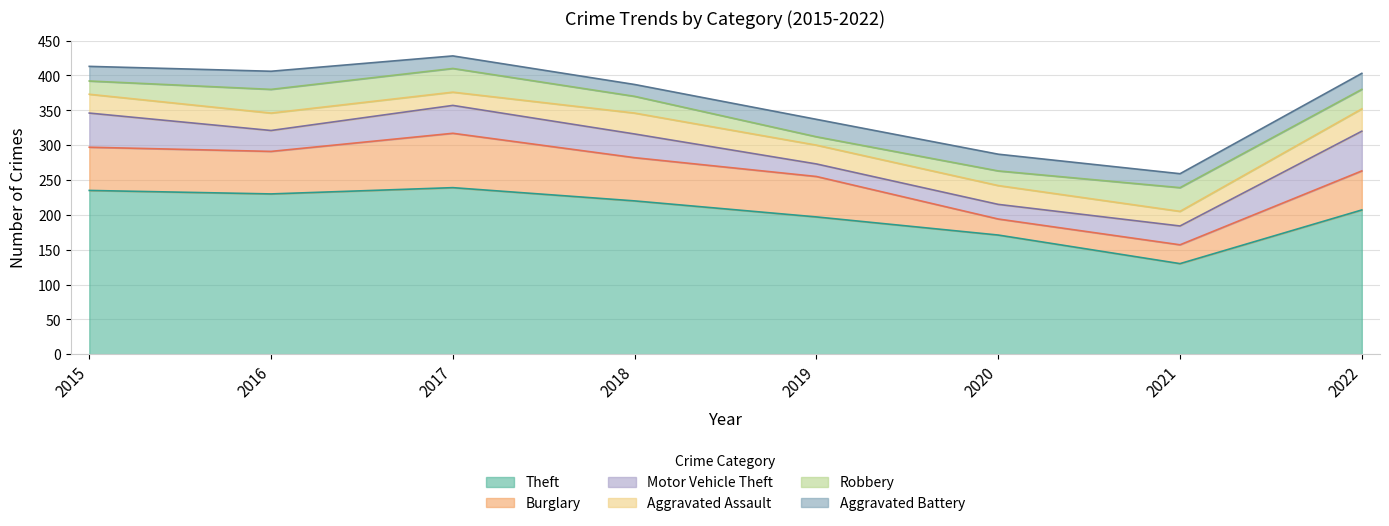

Does the chart have visible grid lines?

Yes